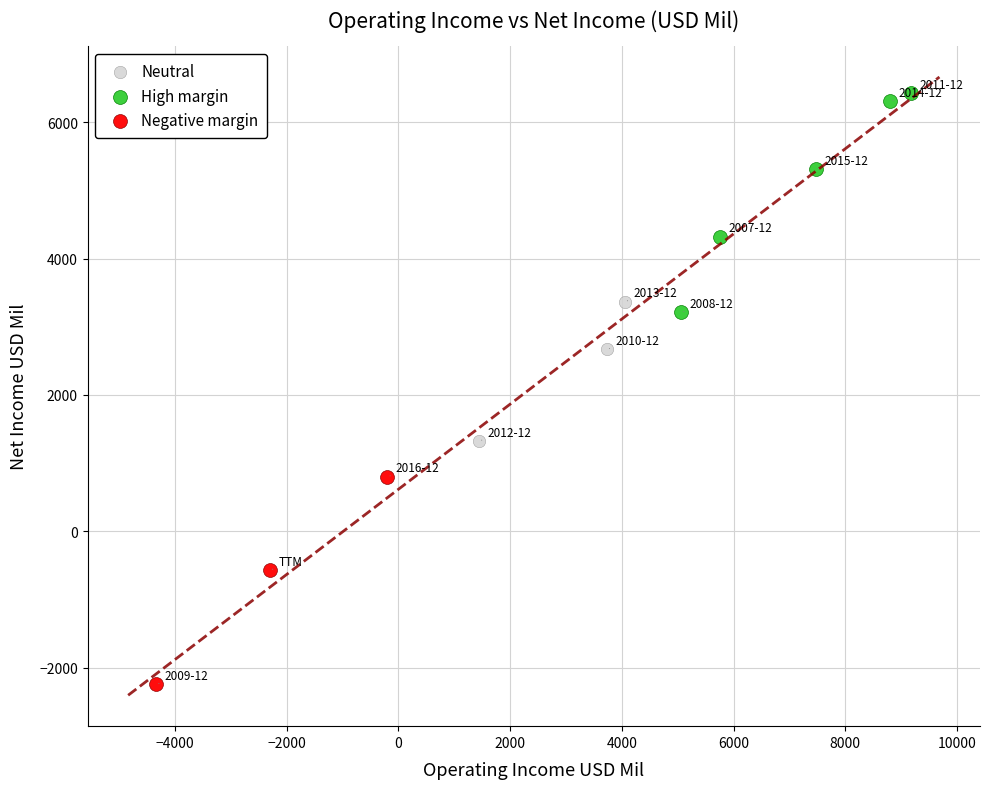

Which series reaches the maximum Y coordinate?

High margin